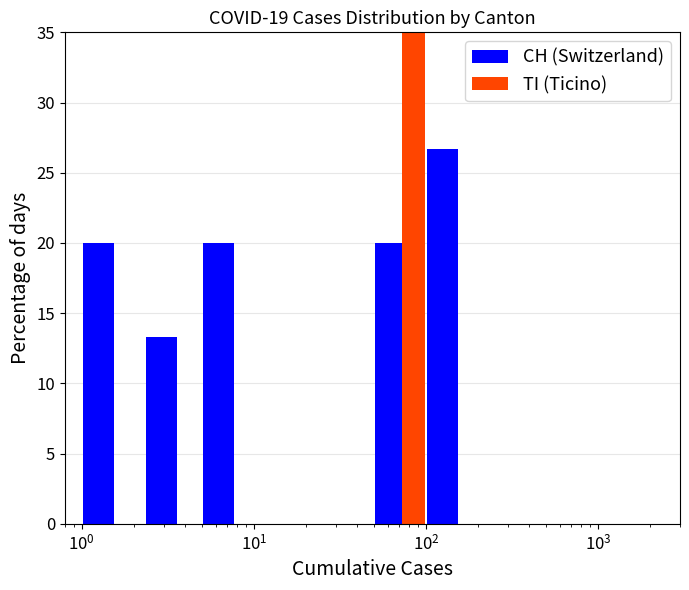

How many values in the TI (Ticino) series exceed 0?

1